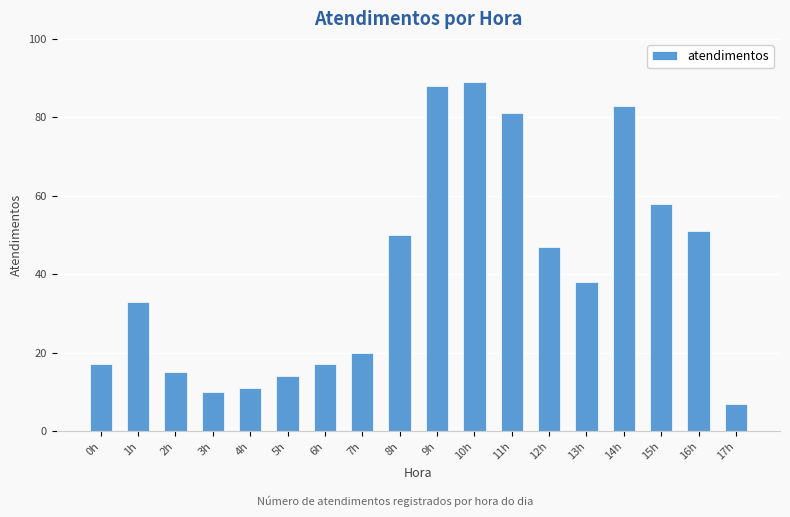

What is the label of the 6th bar from the right?

12h